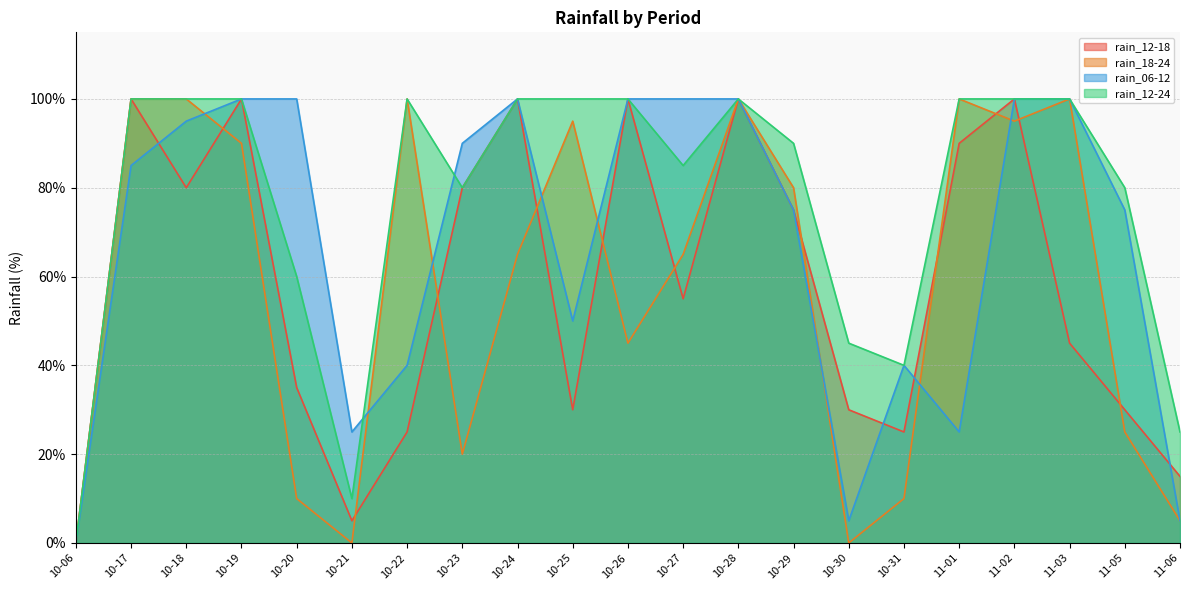

Reading right to left, list all the values displayed in this chart.

rain_12-18: 11-06=15	11-05=30	11-03=45	11-02=100	11-01=90	10-31=25	10-30=30	10-29=75	10-28=100	10-27=55	10-26=100	10-25=30	10-24=100	10-23=80	10-22=25	10-21=5	10-20=35	10-19=100	10-18=80	10-17=100	10-06=0
rain_18-24: 11-06=5	11-05=25	11-03=100	11-02=95	11-01=100	10-31=10	10-30=0	10-29=80	10-28=100	10-27=65	10-26=45	10-25=95	10-24=65	10-23=20	10-22=100	10-21=0	10-20=10	10-19=90	10-18=100	10-17=100	10-06=0
rain_06-12: 11-06=5	11-05=75	11-03=100	11-02=100	11-01=25	10-31=40	10-30=5	10-29=75	10-28=100	10-27=100	10-26=100	10-25=50	10-24=100	10-23=90	10-22=40	10-21=25	10-20=100	10-19=100	10-18=95	10-17=85	10-06=0
rain_12-24: 11-06=25	11-05=80	11-03=100	11-02=100	11-01=100	10-31=40	10-30=45	10-29=90	10-28=100	10-27=85	10-26=100	10-25=100	10-24=100	10-23=80	10-22=100	10-21=10	10-20=60	10-19=100	10-18=100	10-17=100	10-06=0